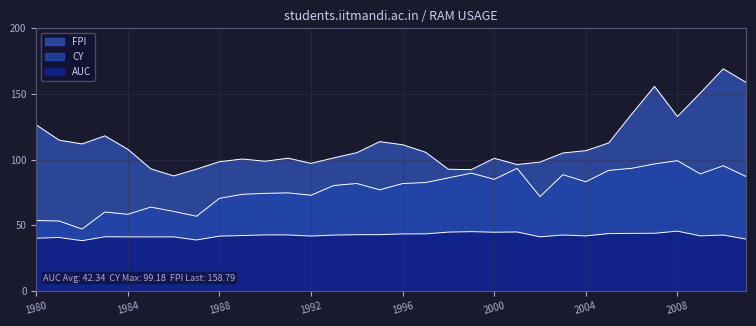

At which label is CY closest to 73?

1992